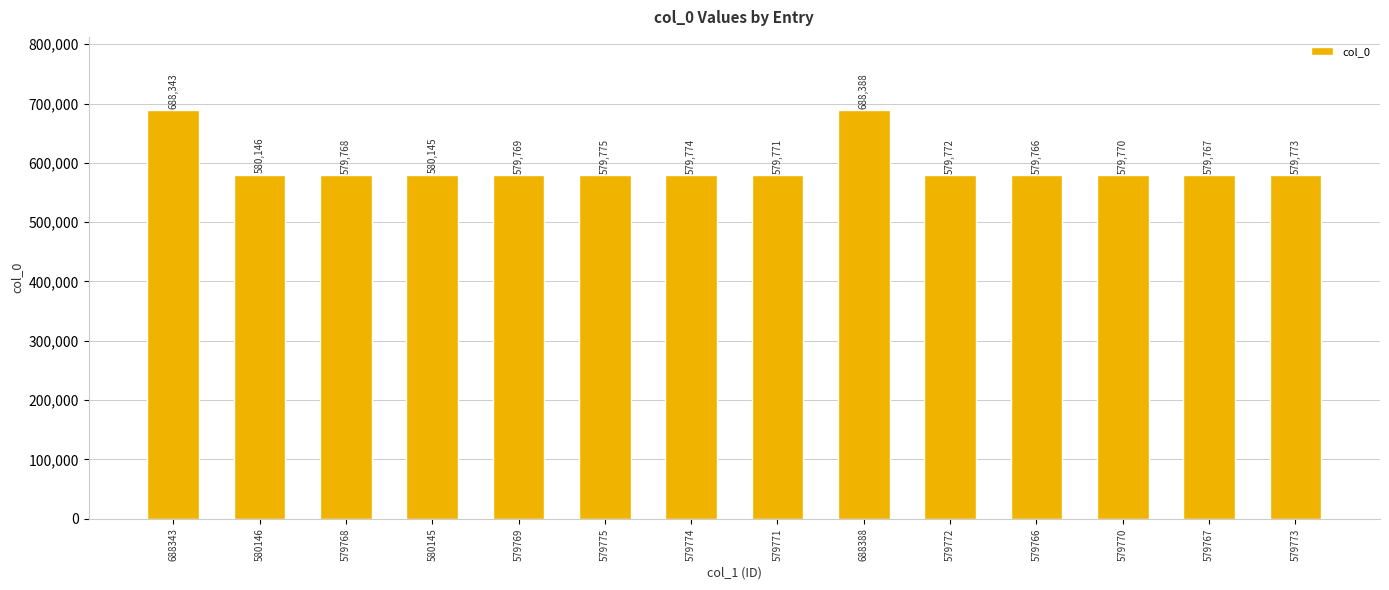

What is the minimum value shown in the chart?

579766